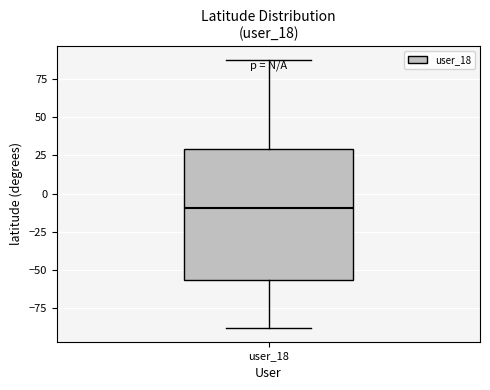

Where is the lower edge of the box for user_18 on the y-axis? The values are not printed on the chart, so give them approximately, as read against the axis.

-55